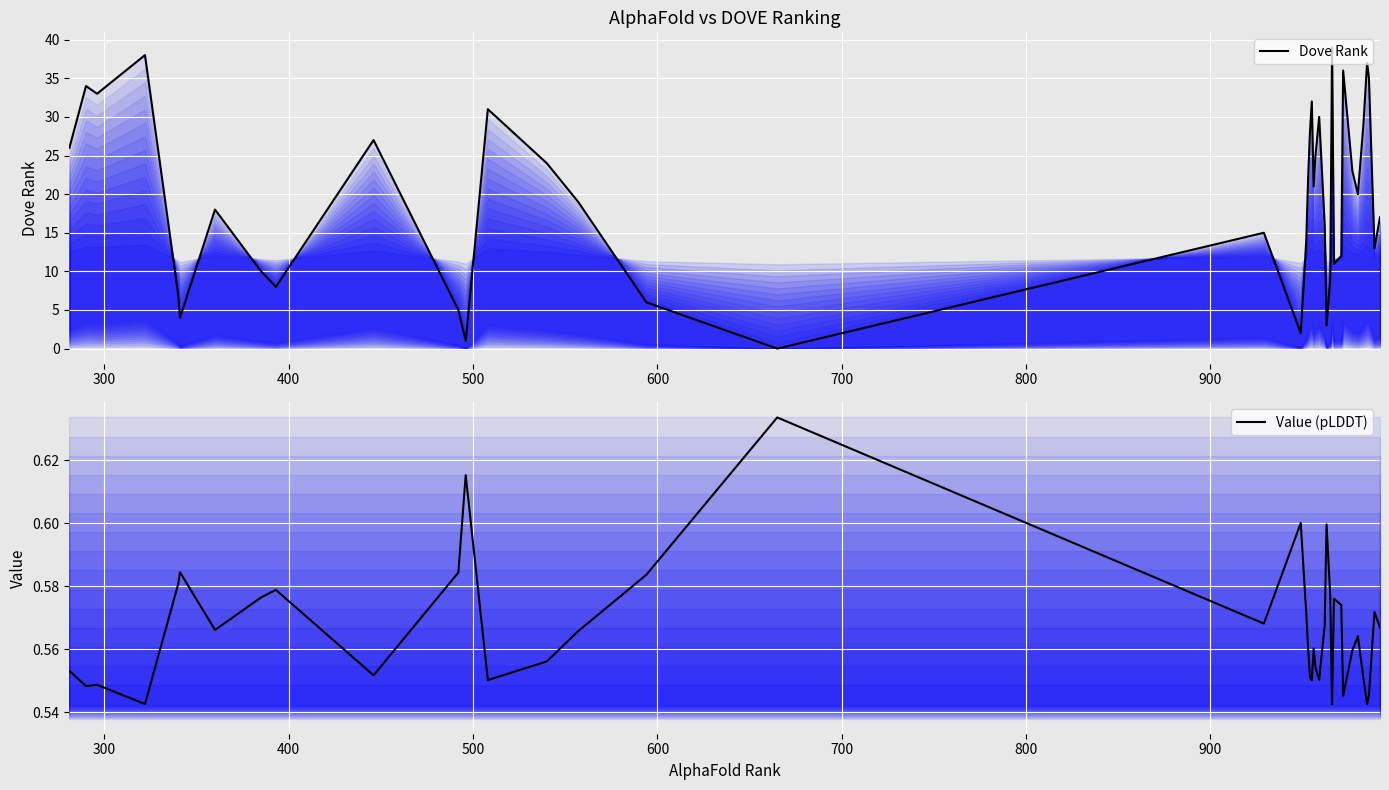

Is it true that Value (pLDDT) equals 0.9 at 200?

False